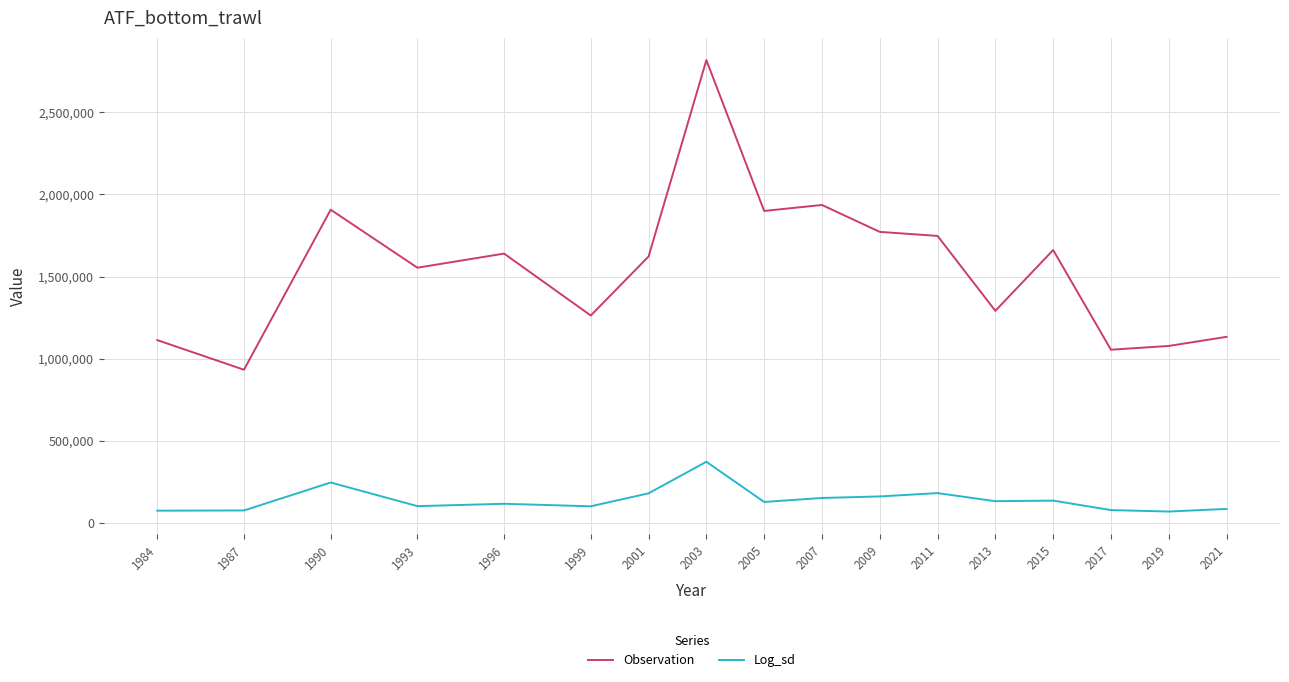

At which label does Log_sd first exceed 125802?

1990